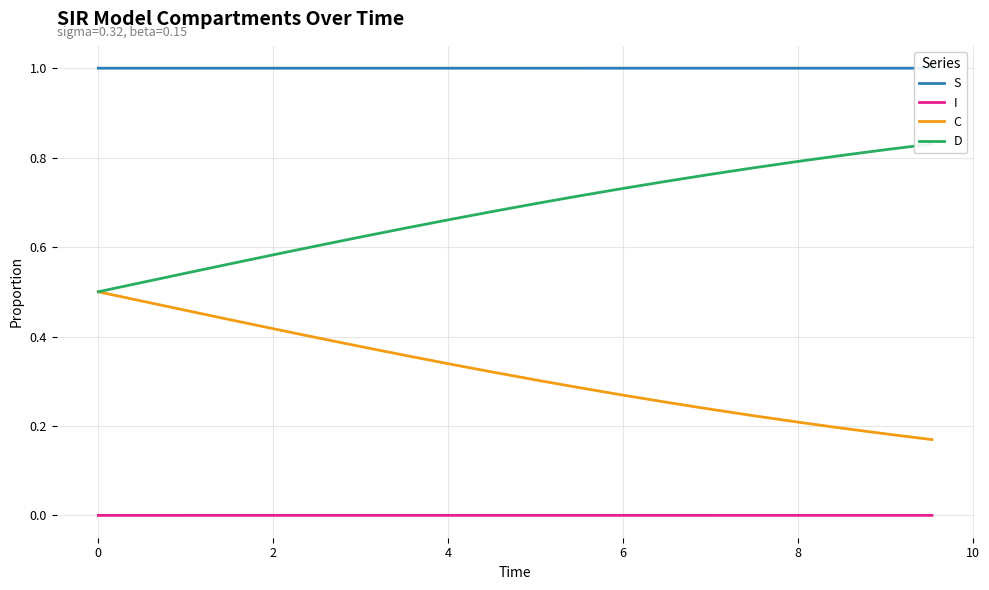

What are all the series names shown in the legend?

S, I, C, D